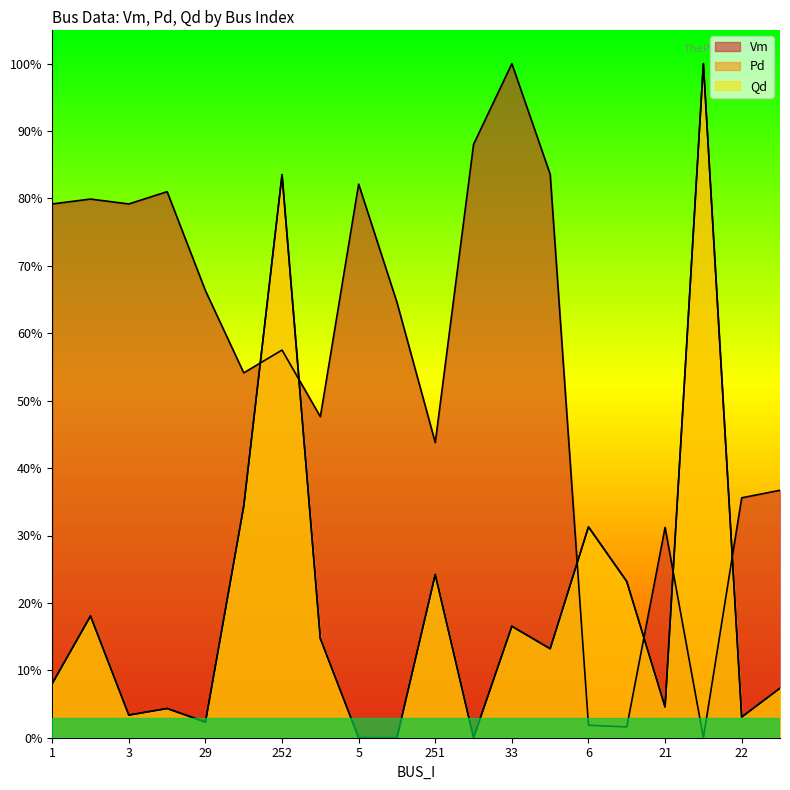

At which category is the sum across all series the highest?

252